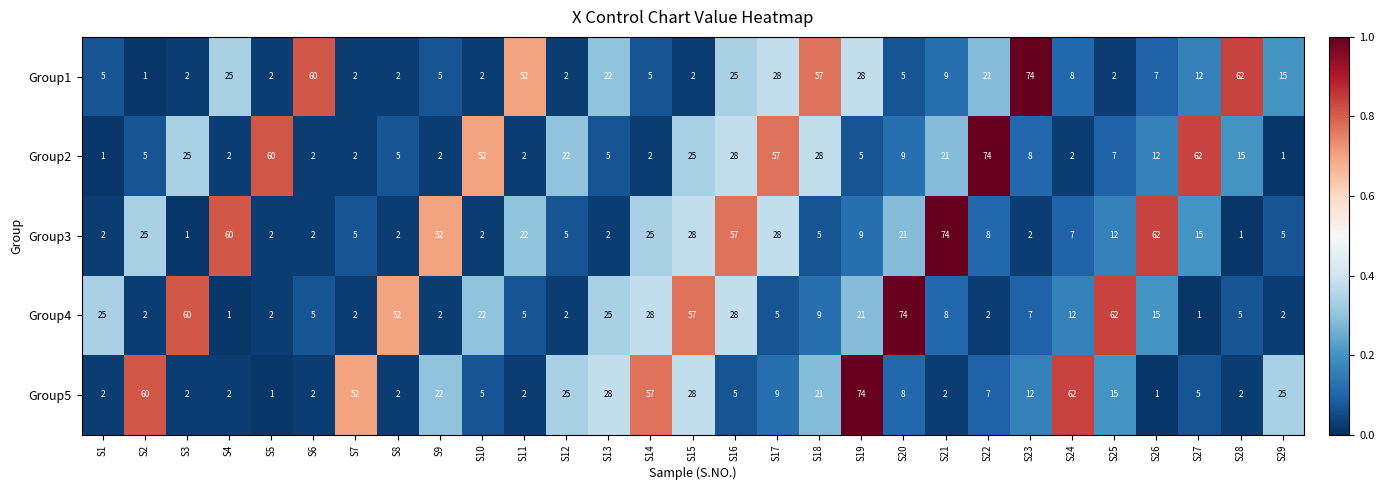

At which category is the sum across all series the highest?

S16